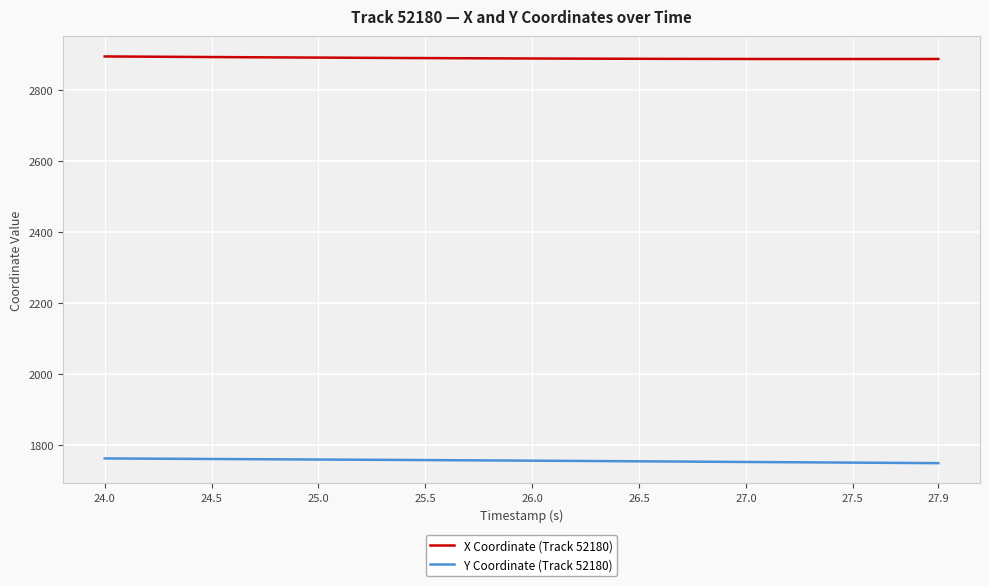

True or false: X Coordinate (Track 52180) and Y Coordinate (Track 52180) intersect in this chart.

False